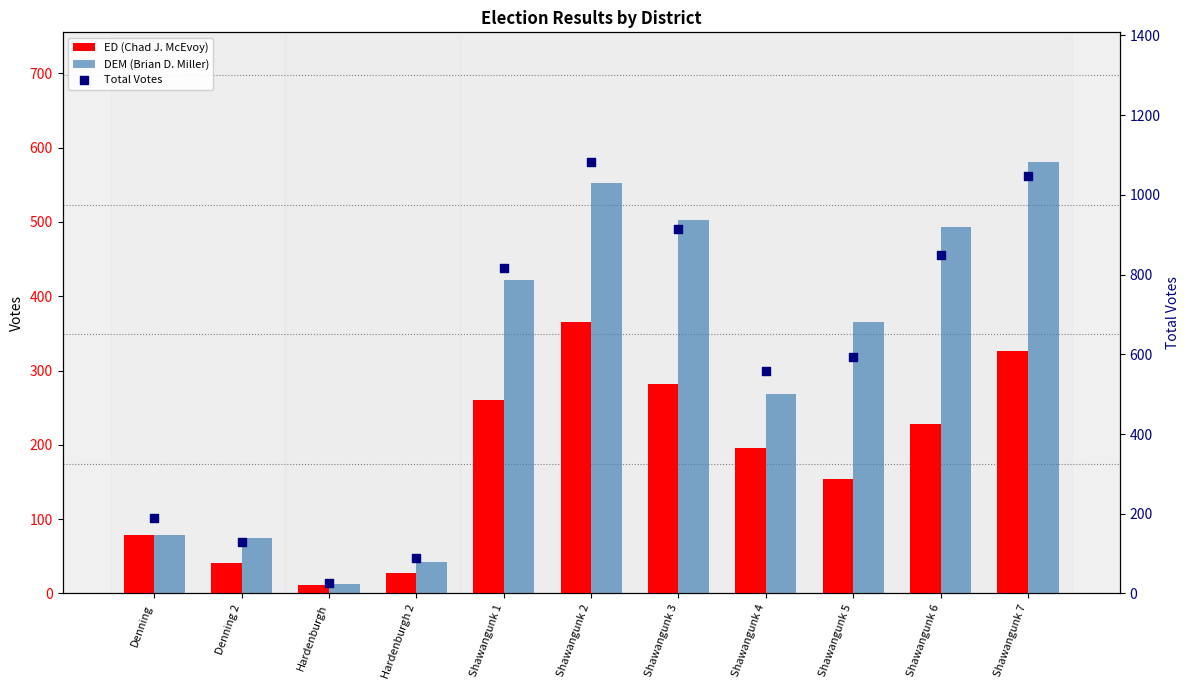

Which series has the widest spread of Y values?

Total Votes